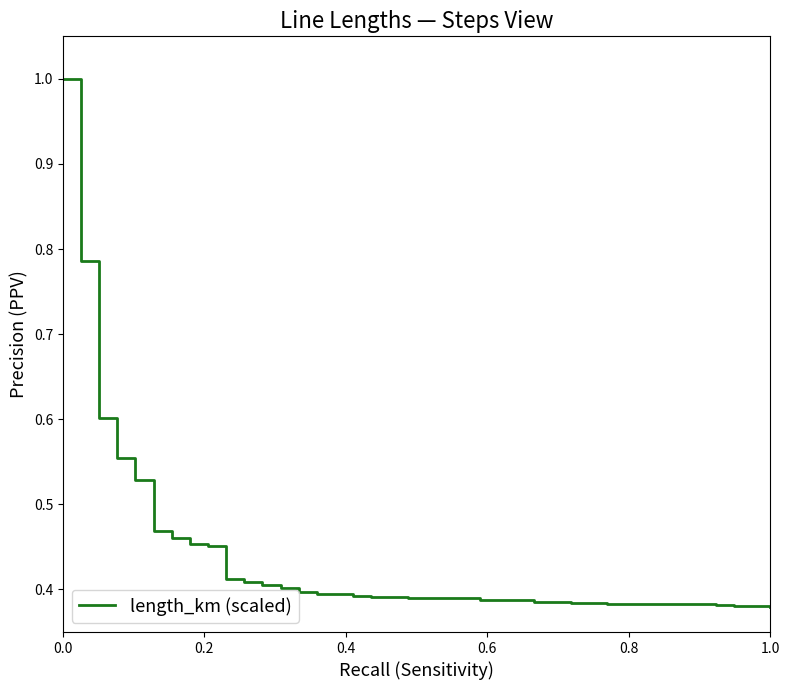

What is the greatest value displayed?

1.0